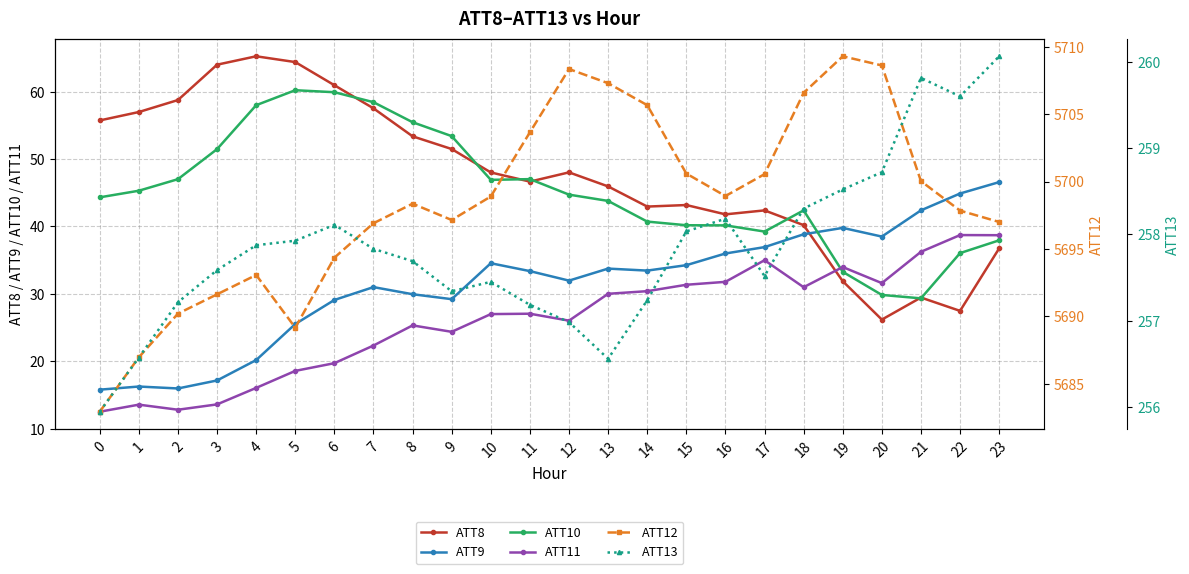

What is the minimum value for ATT8?

26.2